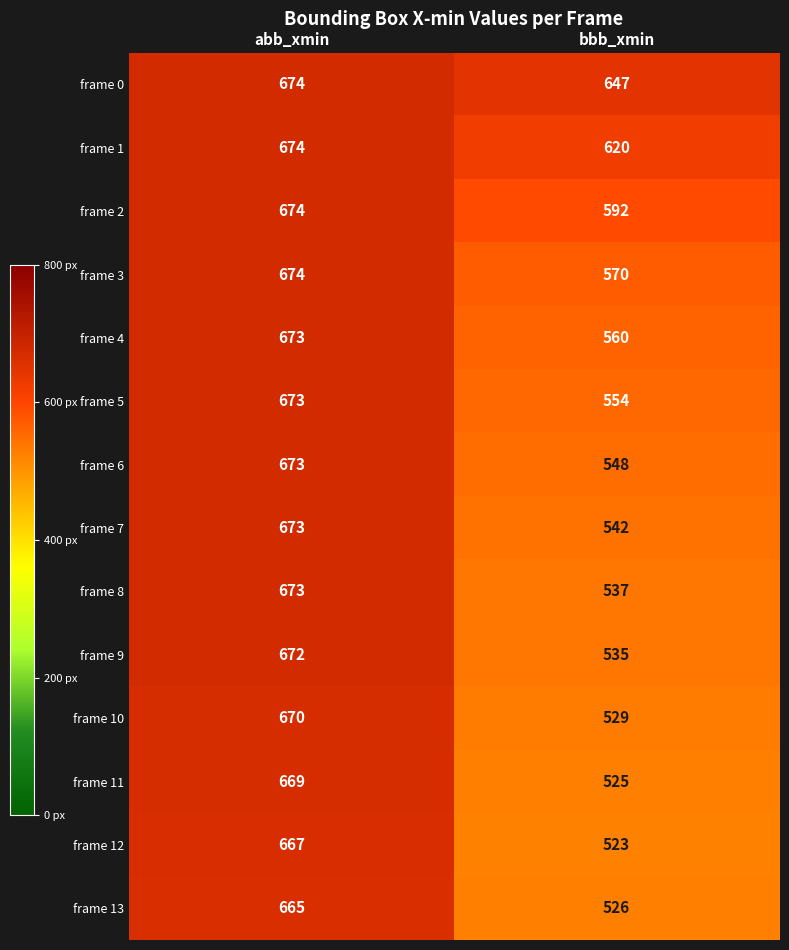

At bbb_xmin, list the series in order from smallest to largest.

frame 12, frame 11, frame 13, frame 10, frame 9, frame 8, frame 7, frame 6, frame 5, frame 4, frame 3, frame 2, frame 1, frame 0